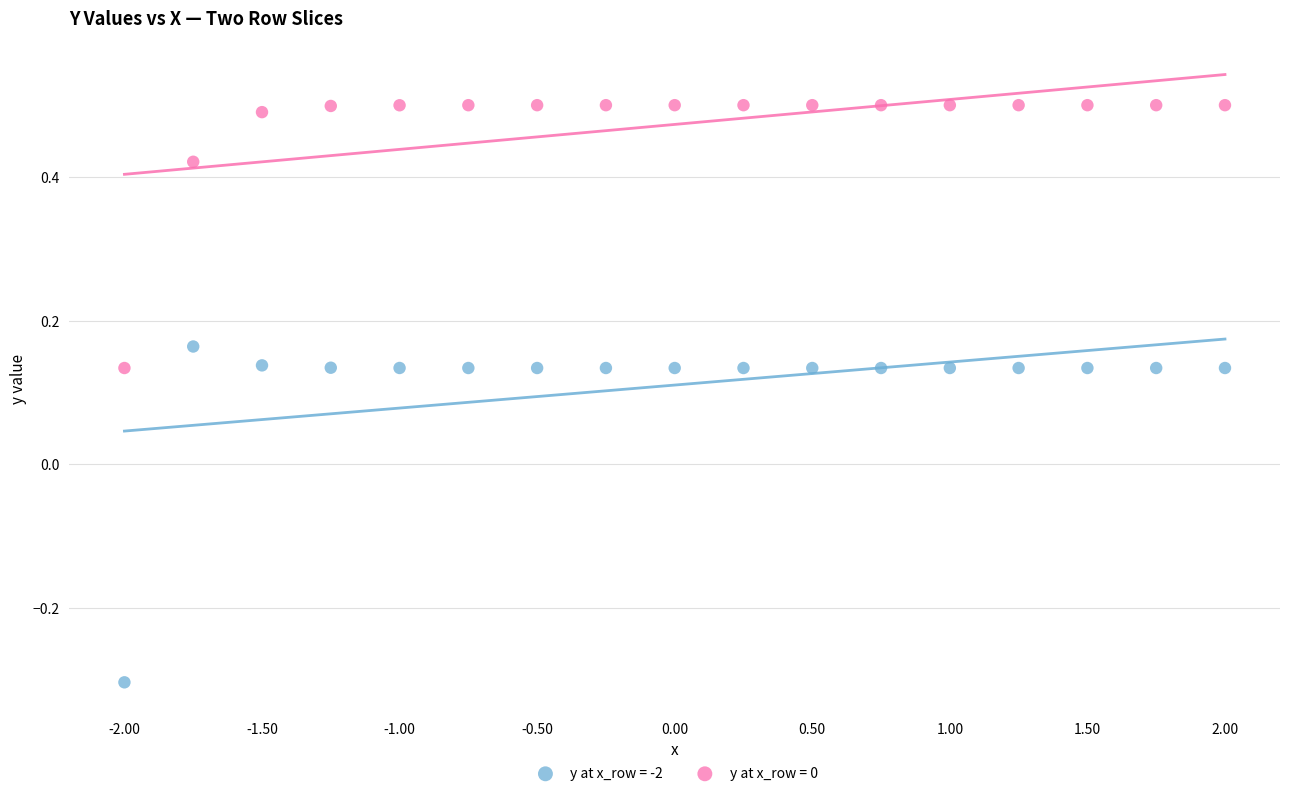

Which series reaches the maximum Y coordinate?

y at x_row = 0